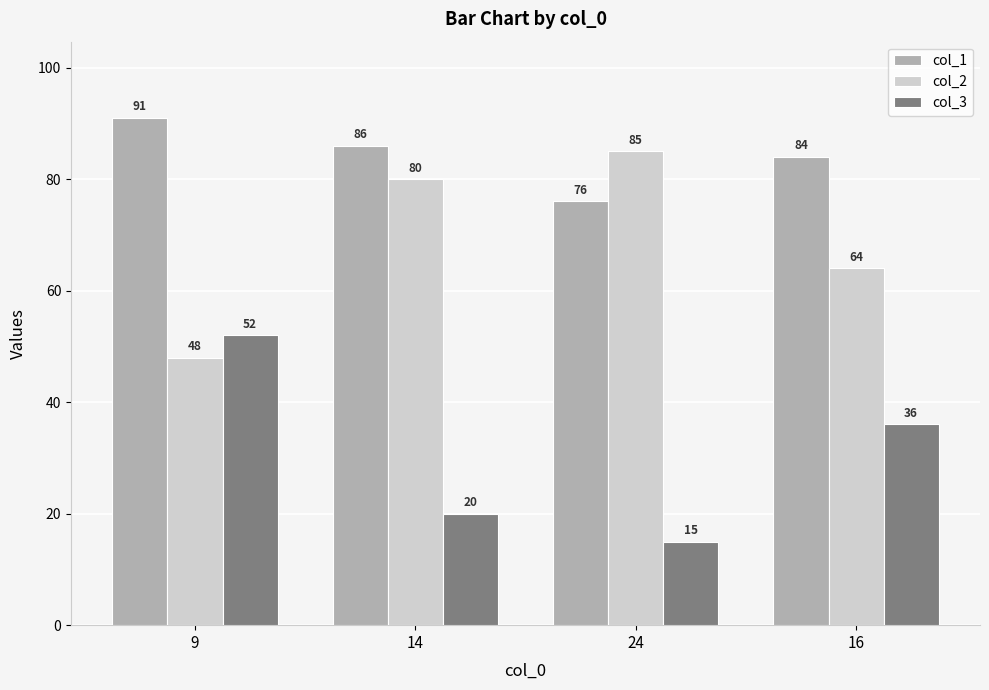

Reading right to left, list all the values displayed in this chart.

col_1: 16=84	24=76	14=86	9=91
col_2: 16=64	24=85	14=80	9=48
col_3: 16=36	24=15	14=20	9=52